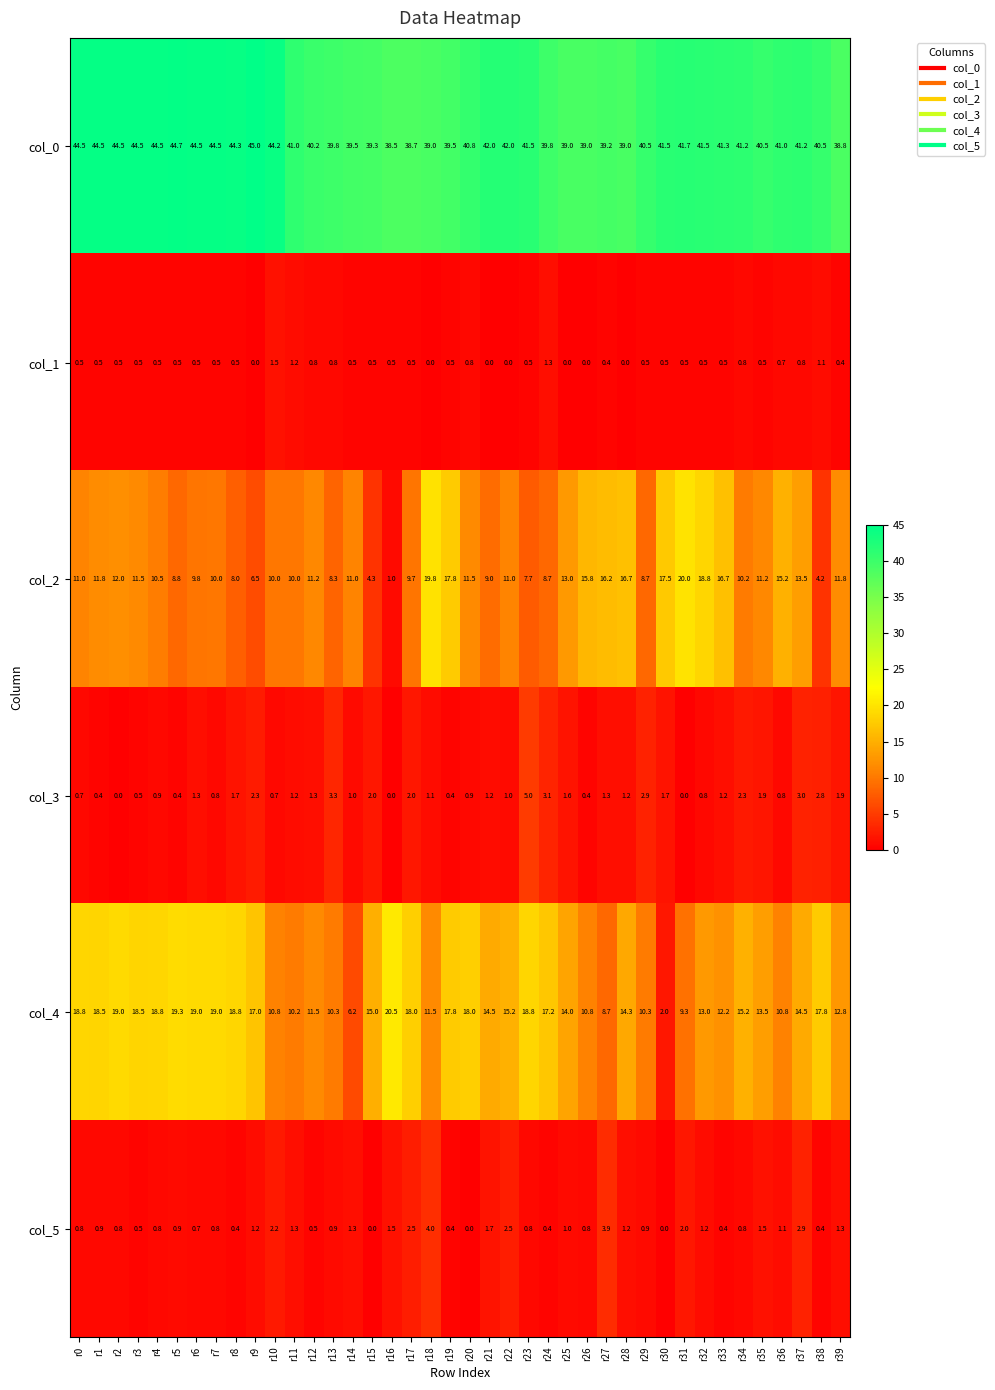

Which series has the widest spread of values?

col_2